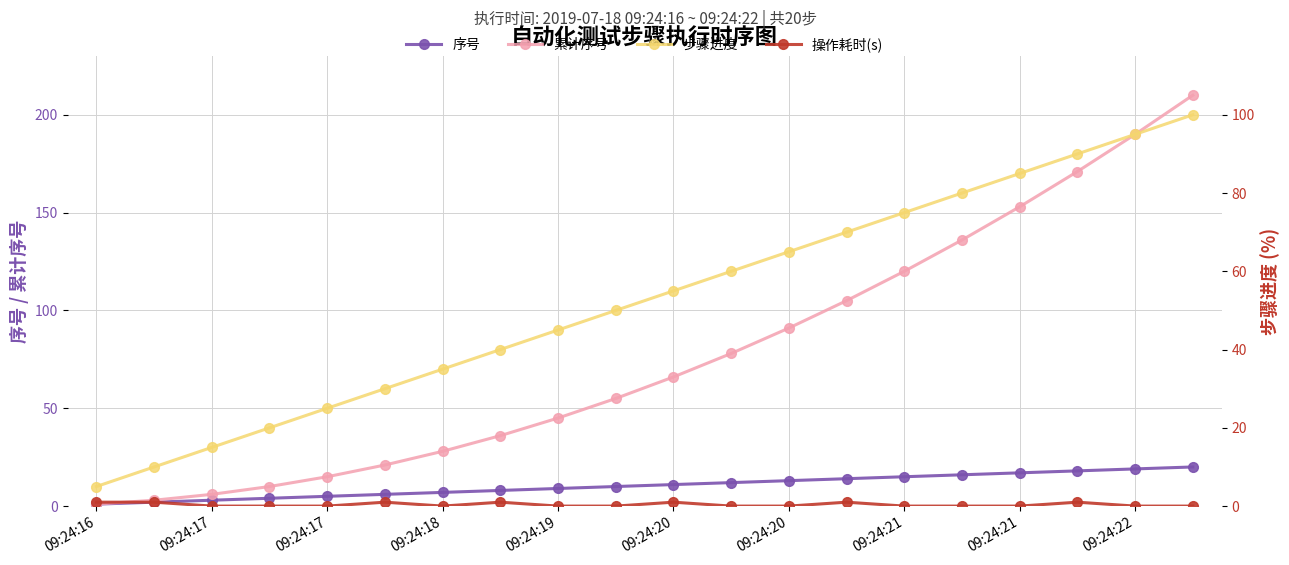

At which label is 操作耗时(s) closest to 0?

09:24:17